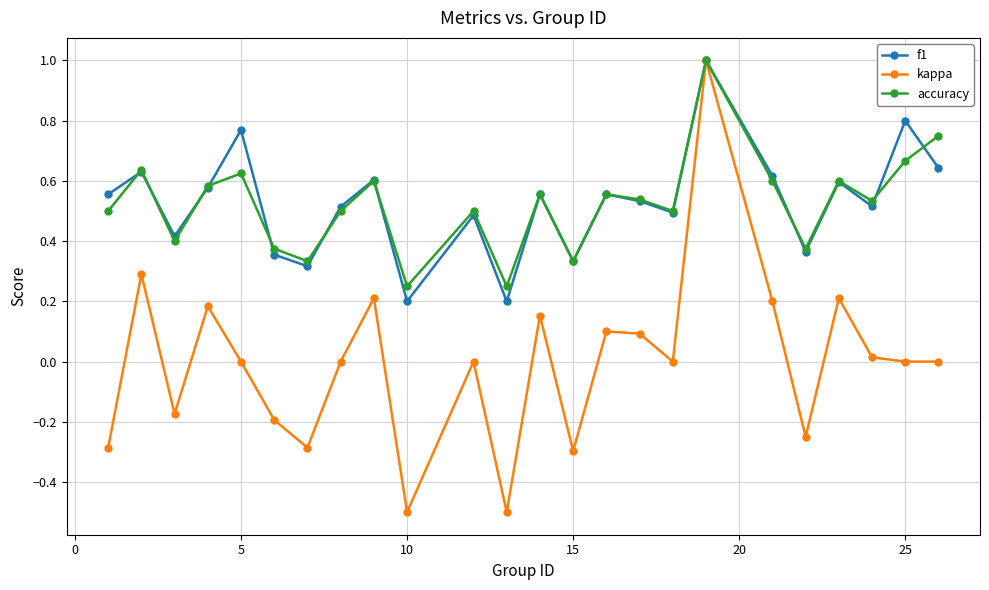

True or false: accuracy has more than 2 interior local peaks.

True